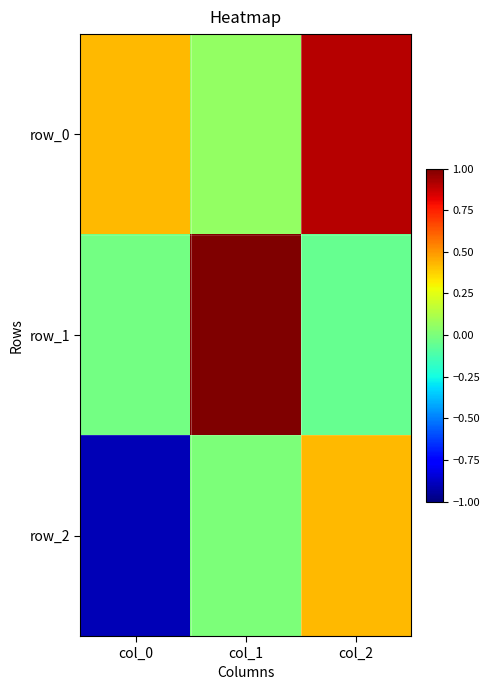

What is the sum of all row_0 values?

1.4